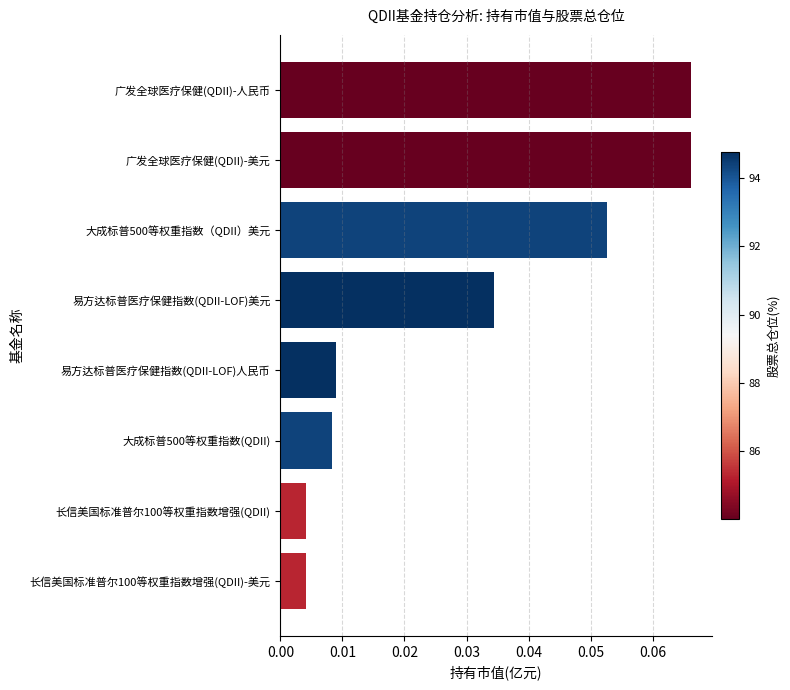

Which has a higher value, 长信美国标准普尔100等权重指数增强(QDII) or 易方达标普医疗保健指数(QDII-LOF)人民币?

易方达标普医疗保健指数(QDII-LOF)人民币